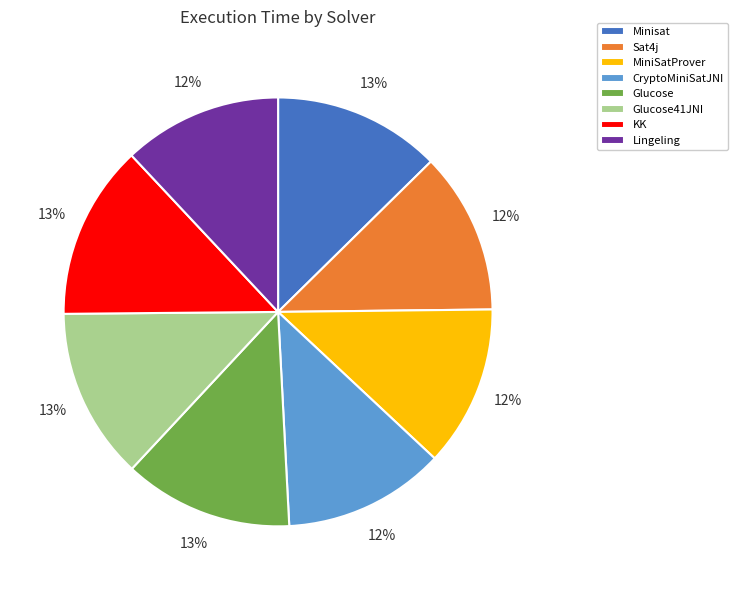

How many slices are in this pie chart?

8